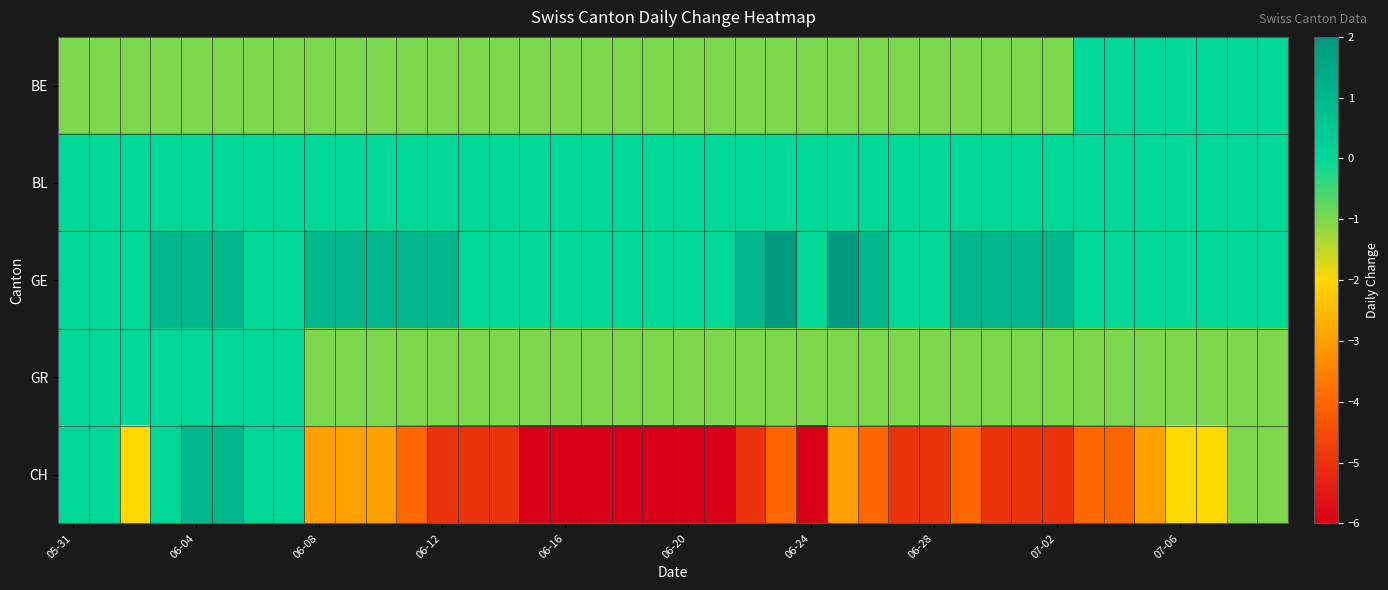

Which label corresponds to the smallest value in the chart?

15